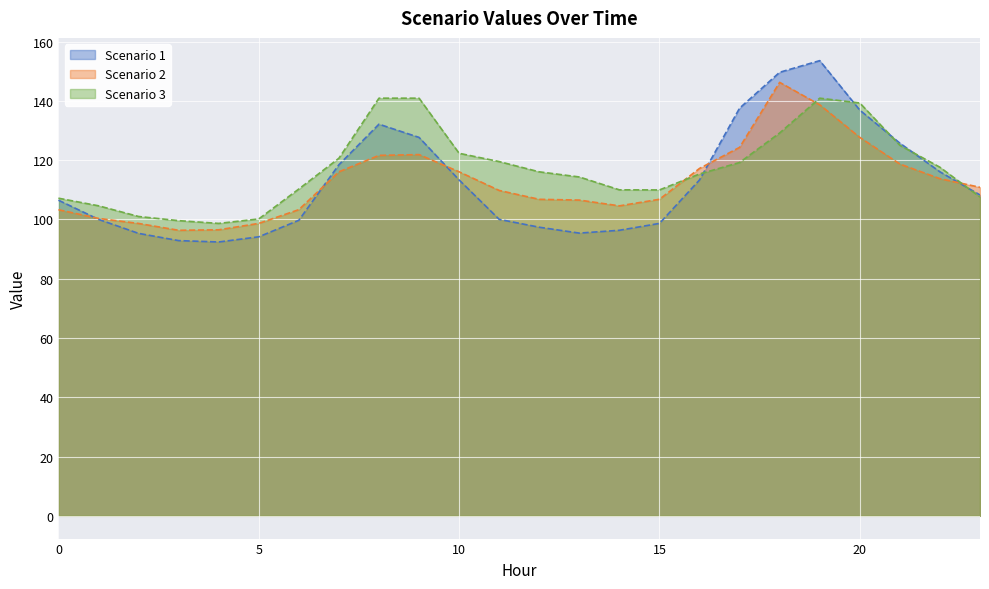

How many interior local peaks does the Scenario 2 series have?

2